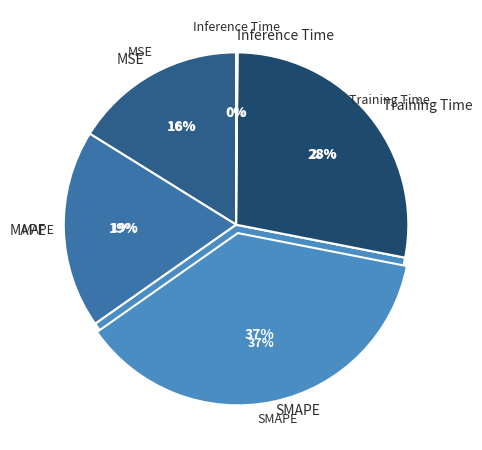

How many slices are in this pie chart?

5